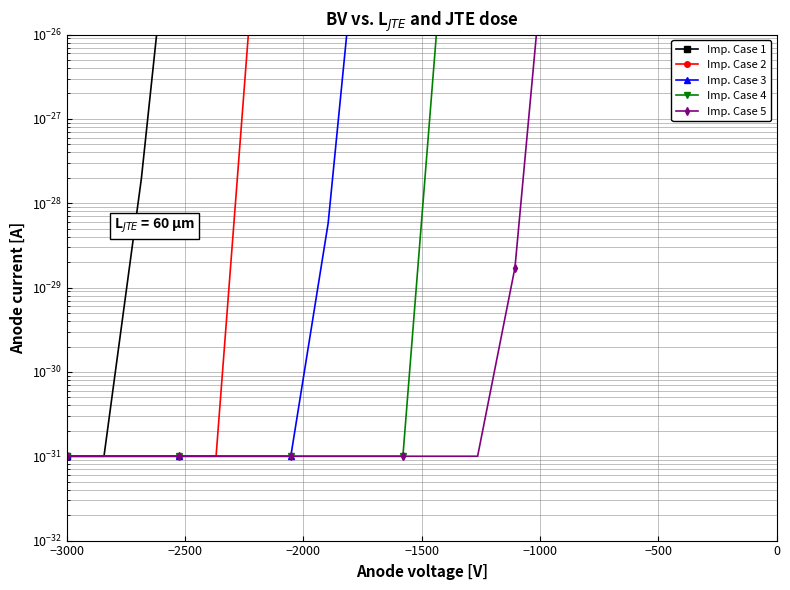

True or false: Imp. Case 1 and Imp. Case 4 cross at least once.

False